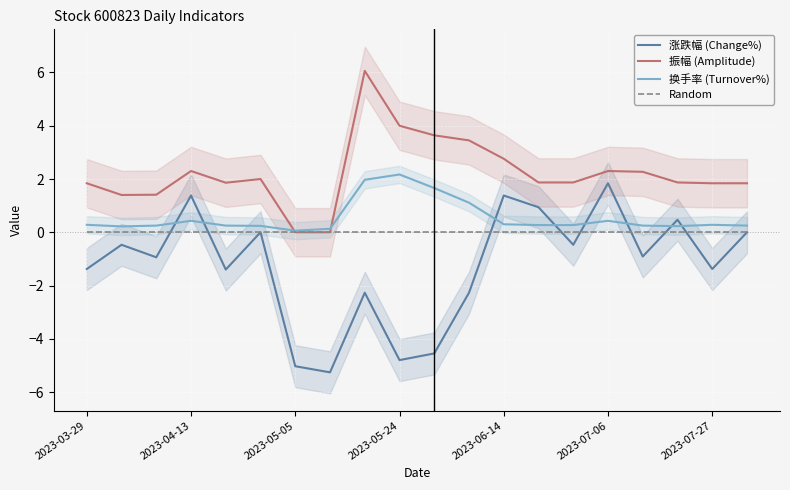

At which category is the sum across all series the highest?

8